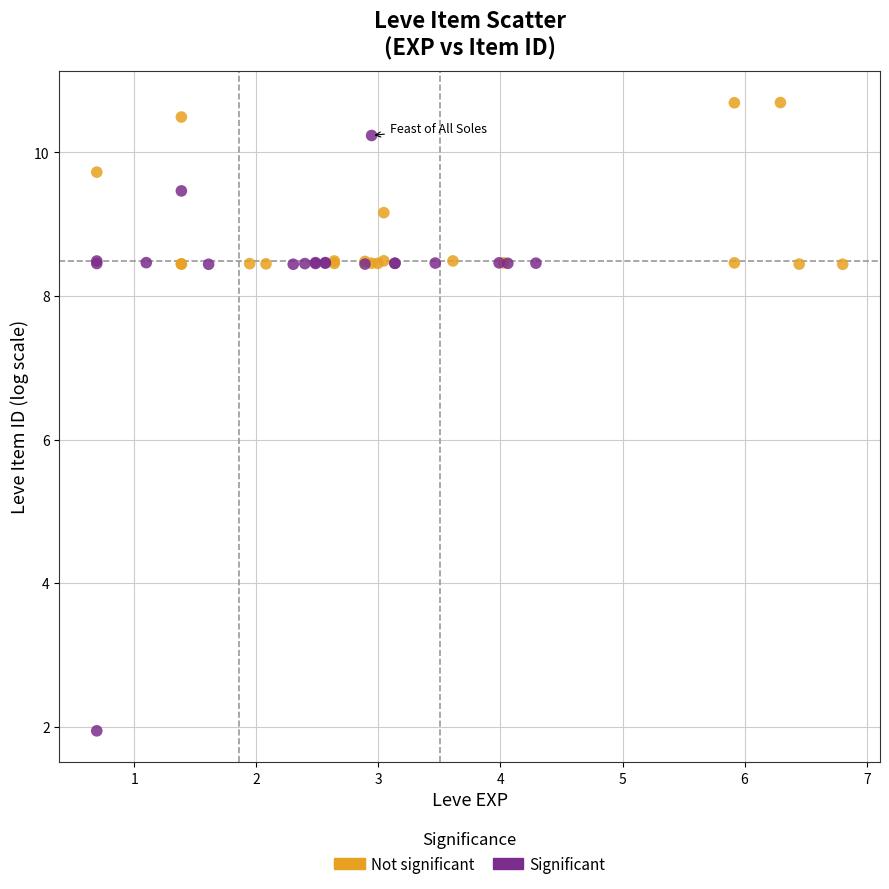

What are all the series names shown in the legend?

Not significant, Significant